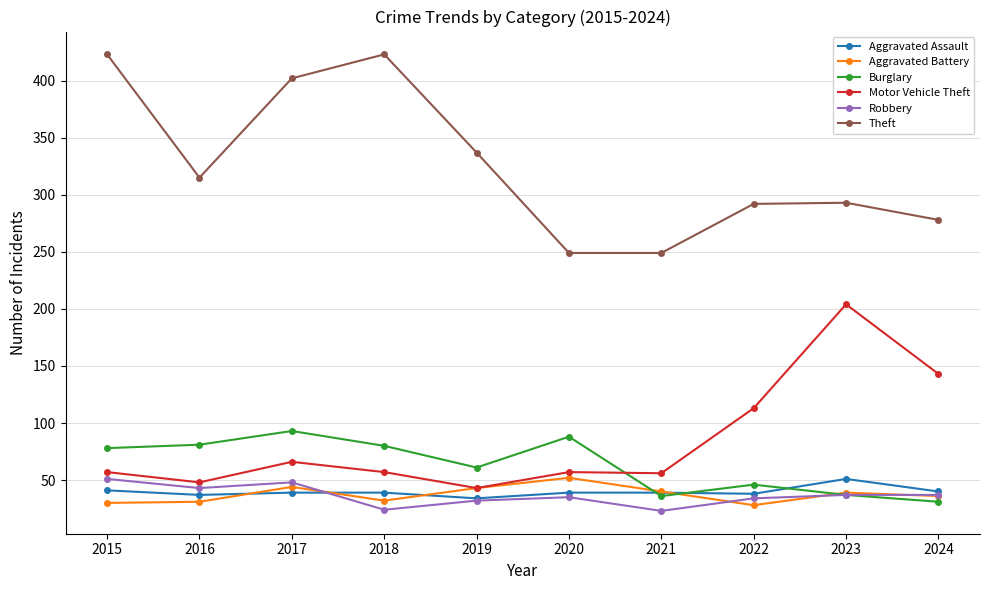

True or false: Robbery and Theft intersect in this chart.

False